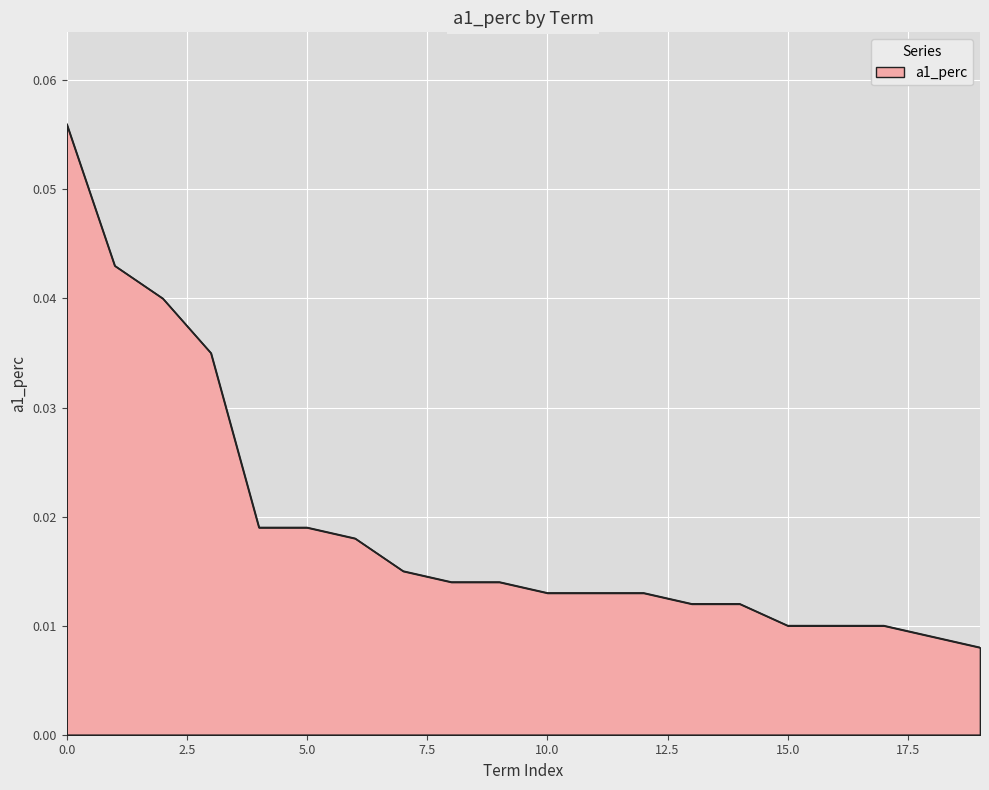

Does the chart display data point markers on the line(s)?

No